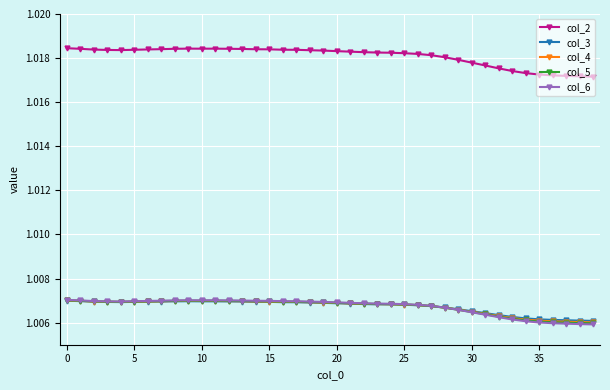

True or false: col_2 and col_5 intersect in this chart.

False